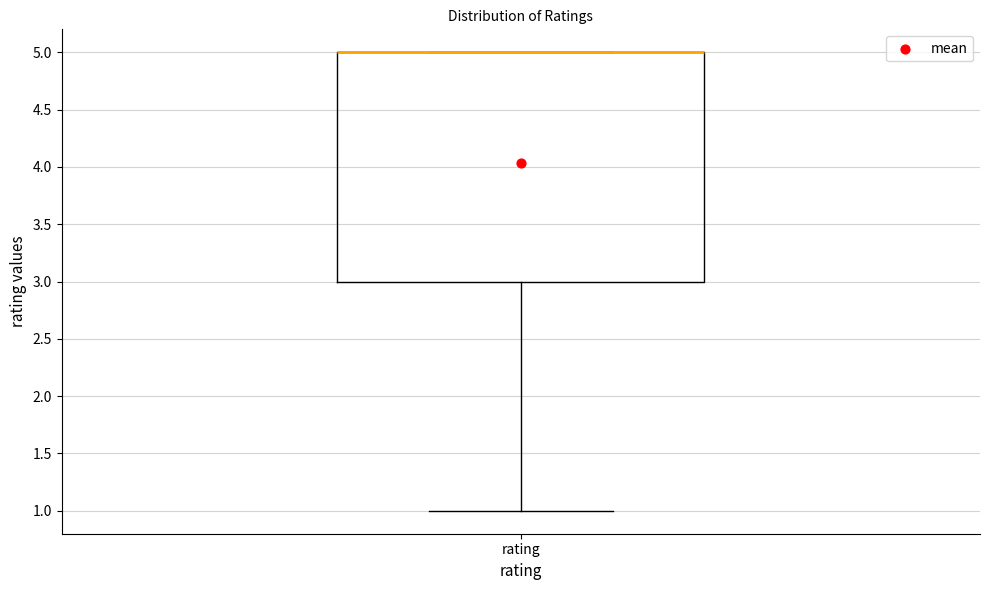

Where is the upper edge of the box for rating on the y-axis? The values are not printed on the chart, so give them approximately, as read against the axis.

5